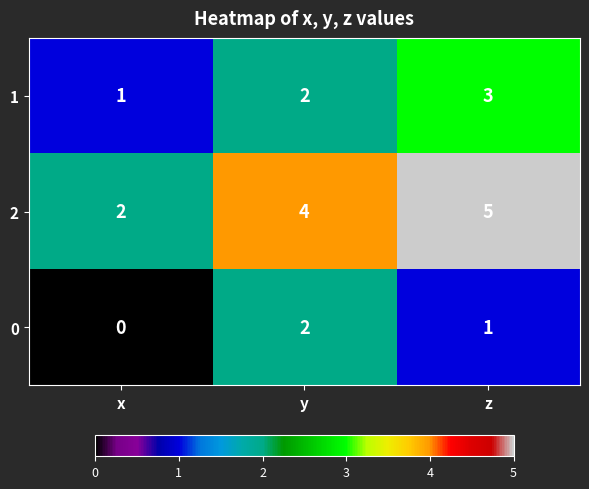

What is the sum of the 0 values at y and z?

3